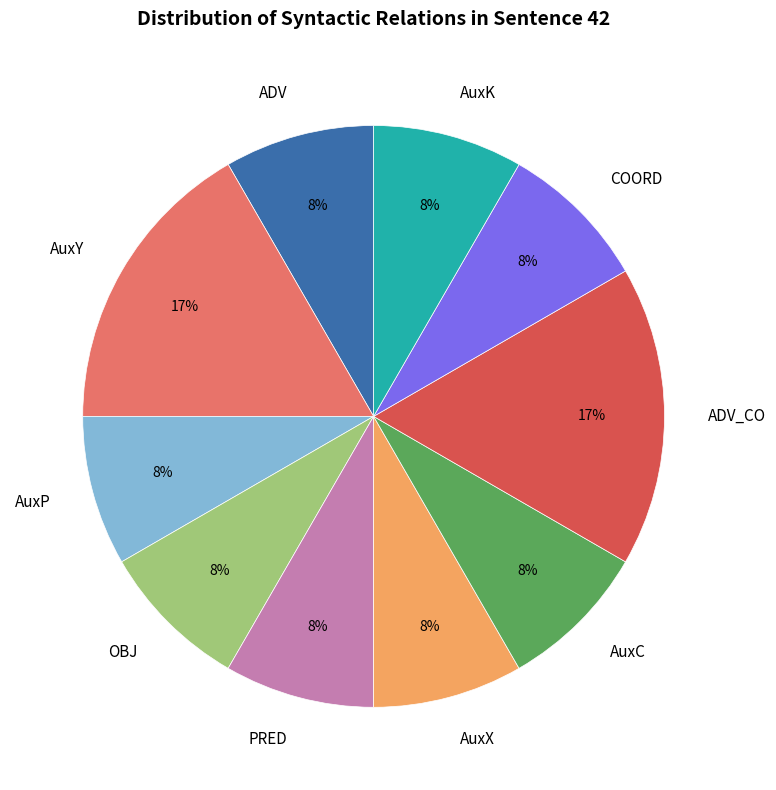

Is it true that AuxK is 17% of the pie?

False